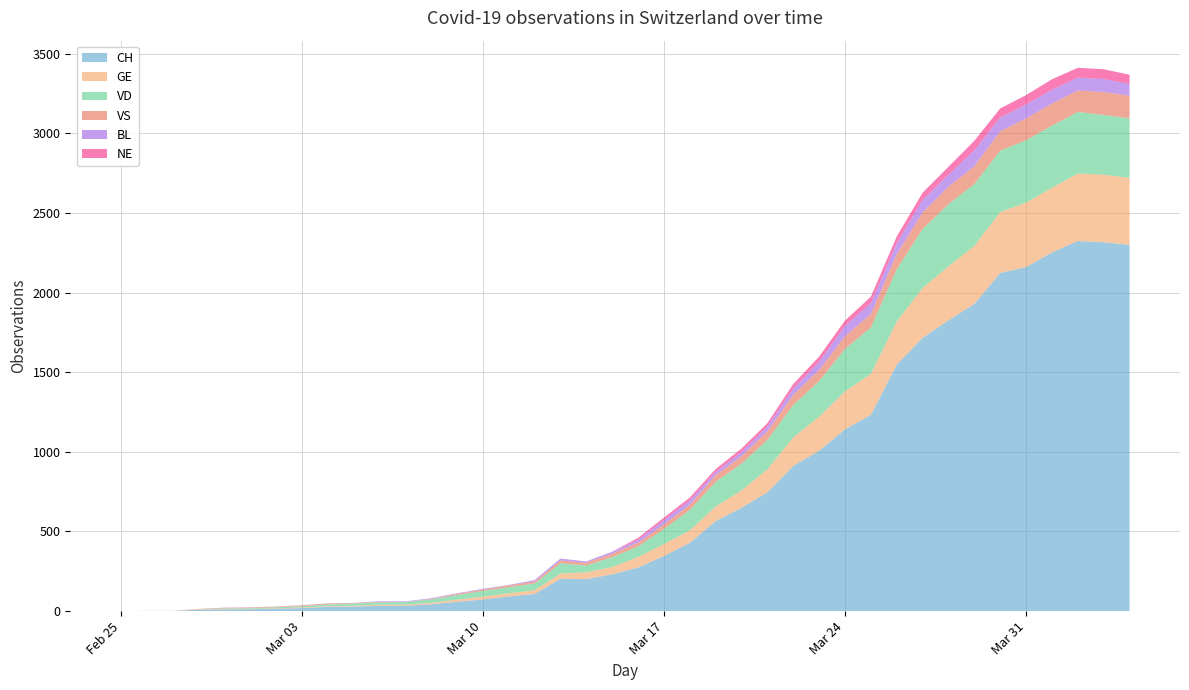

Reading left to right, list all the values displayed in this chart.

CH: 2020-02-25=0	2020-02-26=1	2020-02-27=1	2020-02-28=9	2020-02-29=11	2020-03-01=12	2020-03-02=15	2020-03-03=19	2020-03-04=27	2020-03-05=29	2020-03-06=33	2020-03-07=34	2020-03-08=43	2020-03-09=59	2020-03-10=73	2020-03-11=92	2020-03-12=108	2020-03-13=203	2020-03-14=201	2020-03-15=231	2020-03-16=274	2020-03-17=346	2020-03-18=429	2020-03-19=565	2020-03-20=649	2020-03-21=746	2020-03-22=912	2020-03-23=1007	2020-03-24=1142	2020-03-25=1232	2020-03-26=1547	2020-03-27=1716	2020-03-28=1826	2020-03-29=1929	2020-03-30=2123	2020-03-31=2160	2020-04-01=2252	2020-04-02=2324	2020-04-03=2316	2020-04-04=2300
GE: 2020-02-25=0	2020-02-26=1	2020-02-27=1	2020-02-28=2	2020-02-29=3	2020-03-01=3	2020-03-02=3	2020-03-03=4	2020-03-04=4	2020-03-05=5	2020-03-06=7	2020-03-07=7	2020-03-08=9	2020-03-09=13	2020-03-10=18	2020-03-11=20	2020-03-12=23	2020-03-13=33	2020-03-14=43	2020-03-15=46	2020-03-16=66	2020-03-17=75	2020-03-18=78	2020-03-19=92	2020-03-20=109	2020-03-21=145	2020-03-22=179	2020-03-23=214	2020-03-24=238	2020-03-25=258	2020-03-26=272	2020-03-27=313	2020-03-28=339	2020-03-29=365	2020-03-30=382	2020-03-31=405	2020-04-01=406	2020-04-02=424	2020-04-03=424	2020-04-04=421
VD: 2020-02-25=0	2020-02-26=0	2020-02-27=0	2020-02-28=0	2020-02-29=4	2020-03-01=4	2020-03-02=6	2020-03-03=8	2020-03-04=11	2020-03-05=14	2020-03-06=15	2020-03-07=16	2020-03-08=22	2020-03-09=29	2020-03-10=36	2020-03-11=38	2020-03-12=43	2020-03-13=65	2020-03-14=43	2020-03-15=62	2020-03-16=66	2020-03-17=95	2020-03-18=128	2020-03-19=155	2020-03-20=168	2020-03-21=184	2020-03-22=203	2020-03-23=223	2020-03-24=266	2020-03-25=291	2020-03-26=327	2020-03-27=370	2020-03-28=390	2020-03-29=388	2020-03-30=386	2020-03-31=392	2020-04-01=390	2020-04-02=386	2020-04-03=375	2020-04-04=373
VS: 2020-02-25=0	2020-02-26=0	2020-02-27=0	2020-02-28=3	2020-02-29=3	2020-03-01=4	2020-03-02=4	2020-03-03=5	2020-03-04=6	2020-03-05=3	2020-03-06=3	2020-03-07=0	2020-03-08=3	2020-03-09=7	2020-03-10=8	2020-03-11=11	2020-03-12=12	2020-03-13=17	2020-03-14=17	2020-03-15=22	2020-03-16=24	2020-03-17=29	2020-03-18=33	2020-03-19=42	2020-03-20=47	2020-03-21=55	2020-03-22=64	2020-03-23=70	2020-03-24=80	2020-03-25=84	2020-03-26=96	2020-03-27=104	2020-03-28=110	2020-03-29=112	2020-03-30=122	2020-03-31=136	2020-04-01=139	2020-04-02=135	2020-04-03=144	2020-04-04=142
BL: 2020-02-25=0	2020-02-26=0	2020-02-27=0	2020-02-28=0	2020-02-29=1	2020-03-01=1	2020-03-02=1	2020-03-03=1	2020-03-04=1	2020-03-05=1	2020-03-06=4	2020-03-07=4	2020-03-08=4	2020-03-09=4	2020-03-10=5	2020-03-11=3	2020-03-12=9	2020-03-13=12	2020-03-14=8	2020-03-15=12	2020-03-16=17	2020-03-17=26	2020-03-18=27	2020-03-19=19	2020-03-20=27	2020-03-21=30	2020-03-22=40	2020-03-23=51	2020-03-24=66	2020-03-25=68	2020-03-26=68	2020-03-27=79	2020-03-28=75	2020-03-29=99	2020-03-30=86	2020-03-31=88	2020-04-01=86	2020-04-02=81	2020-04-03=82	2020-04-04=73
NE: 2020-02-25=0	2020-02-26=0	2020-02-27=0	2020-02-28=0	2020-02-29=0	2020-03-01=0	2020-03-02=0	2020-03-03=0	2020-03-04=0	2020-03-05=0	2020-03-06=0	2020-03-07=0	2020-03-08=0	2020-03-09=0	2020-03-10=0	2020-03-11=0	2020-03-12=0	2020-03-13=0	2020-03-14=0	2020-03-15=0	2020-03-16=13	2020-03-17=16	2020-03-18=18	2020-03-19=19	2020-03-20=21	2020-03-21=20	2020-03-22=28	2020-03-23=33	2020-03-24=32	2020-03-25=41	2020-03-26=42	2020-03-27=45	2020-03-28=50	2020-03-29=60	2020-03-30=57	2020-03-31=59	2020-04-01=66	2020-04-02=61	2020-04-03=61	2020-04-04=59